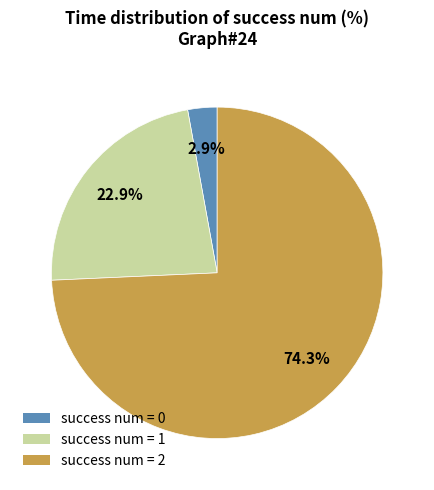

Which slice is the smallest?

success num = 0